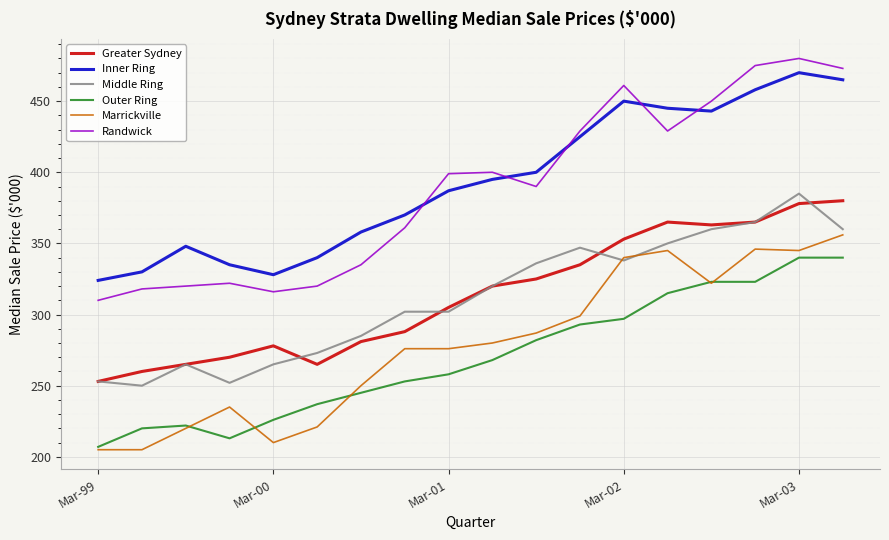

What is the minimum value for Marrickville?

205